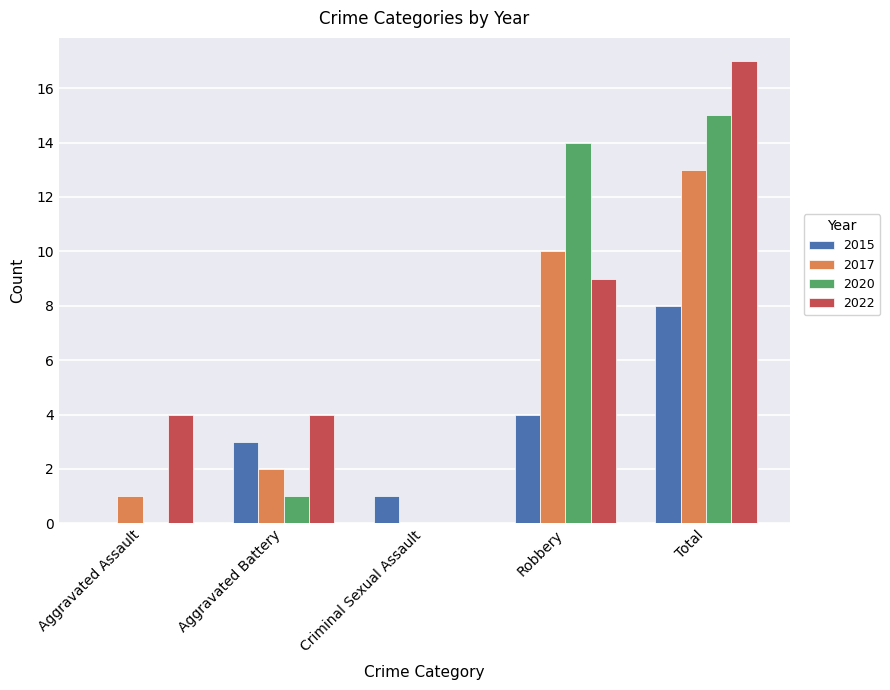

What is the sum of the 2017 values at Aggravated Battery and Robbery?

12